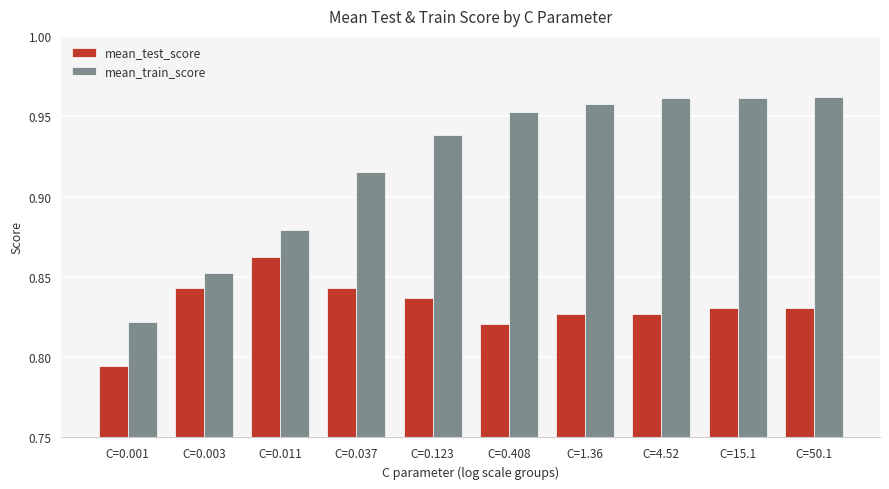

Between C=0.011 and C=0.408, which series saw the biggest shift?

mean_train_score